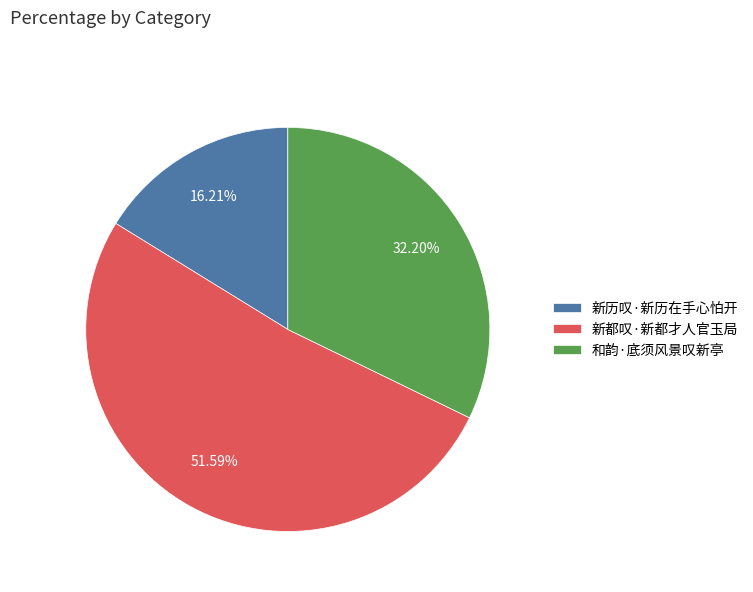

What percentage do 和韵·底须风景叹新亭 and 新都叹·新都才人官玉局 together represent?

83.8%